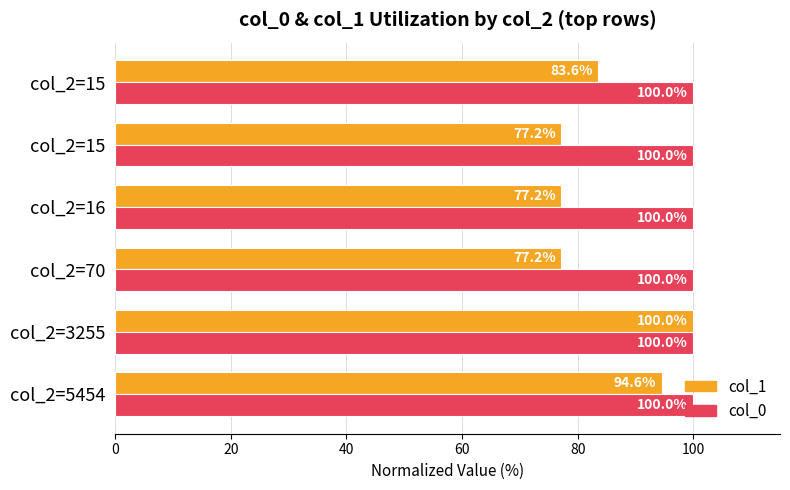

How many data points in col_1 are less than 83?

3